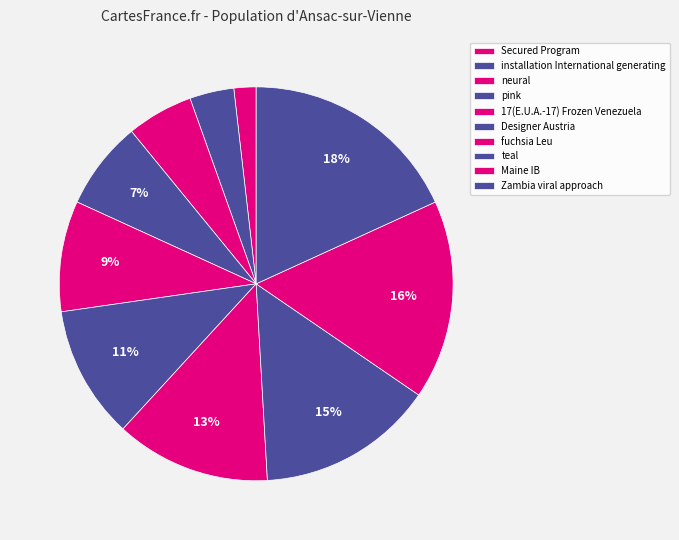

Count the number of slices in the pie.

10